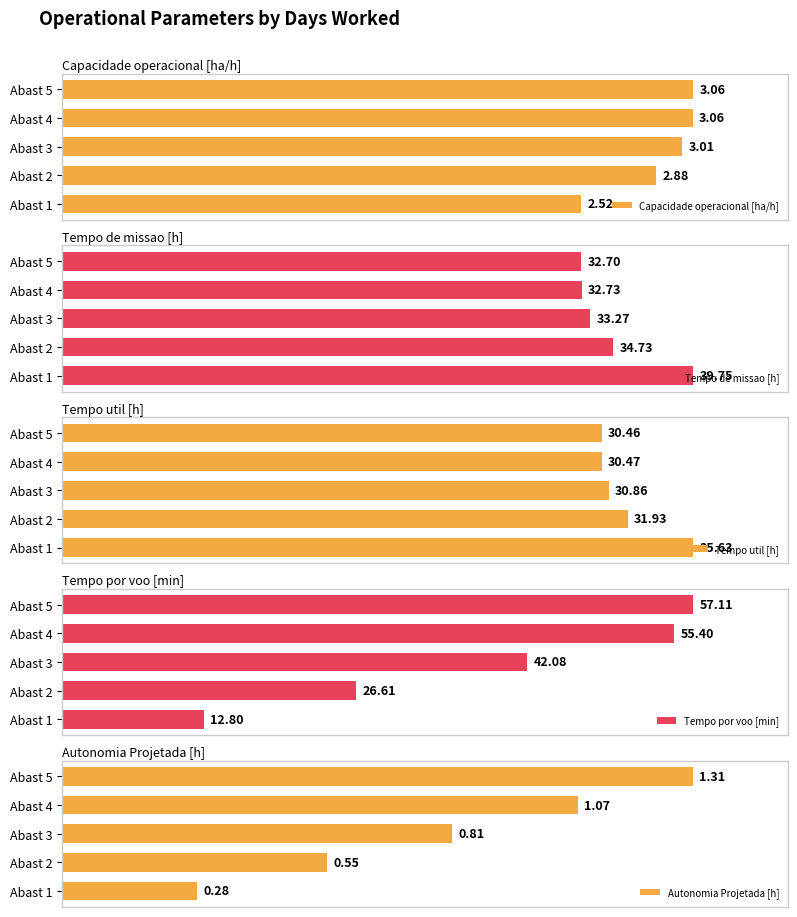

Which has a higher value, 0 or 2?

2